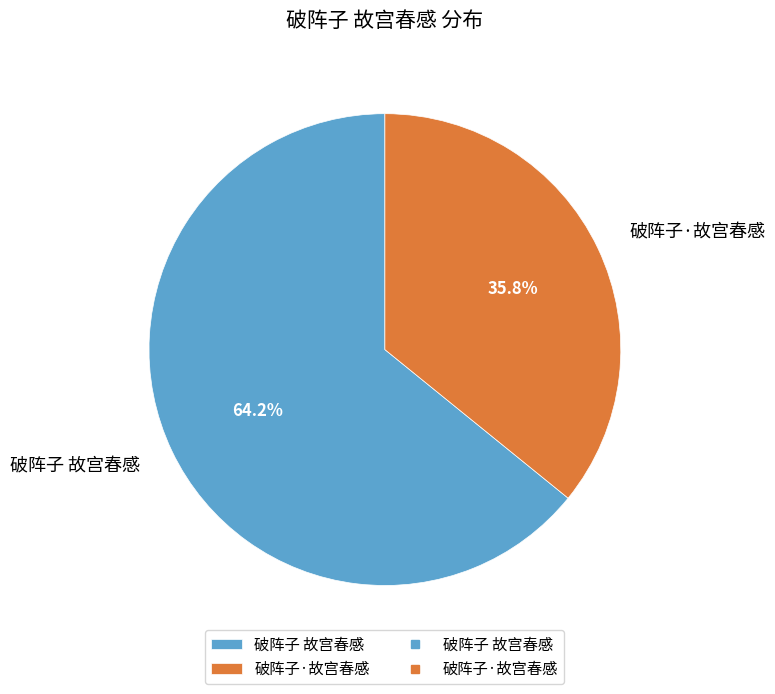

To the nearest percent, what is the average slice percentage?

50%